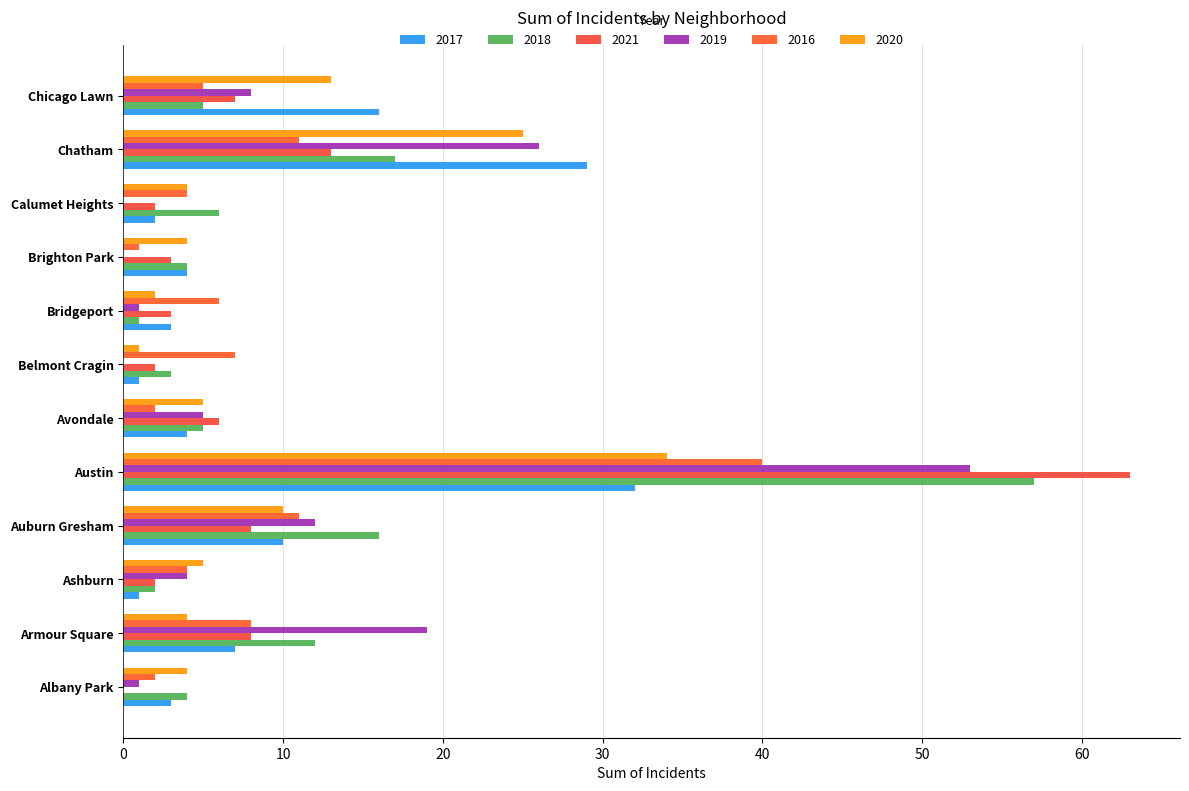

What is the label of the 8th bar from the right?

Austin